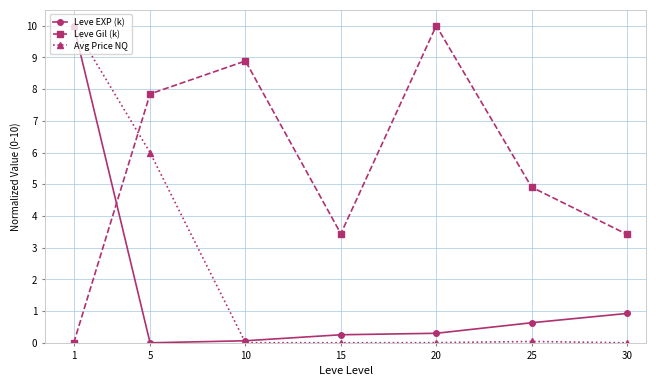

Which series has the largest total across all categories?

Leve Gil (k)